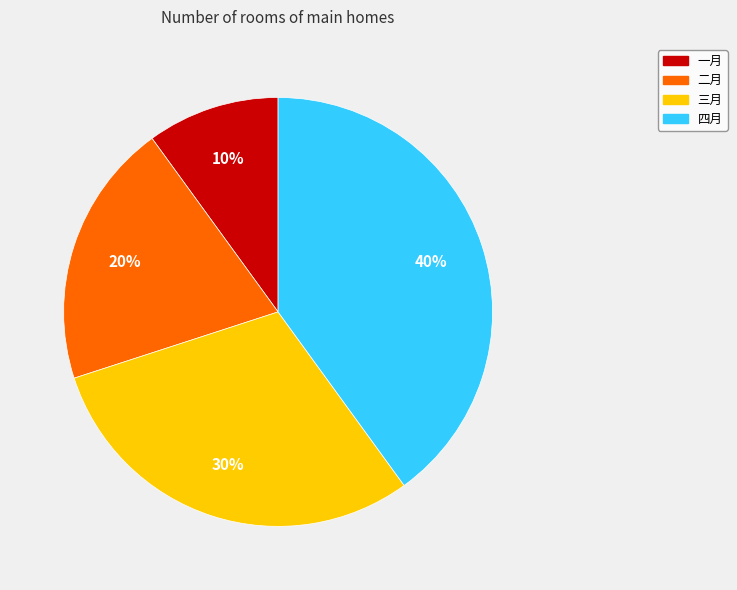

Which slice is the smallest?

一月